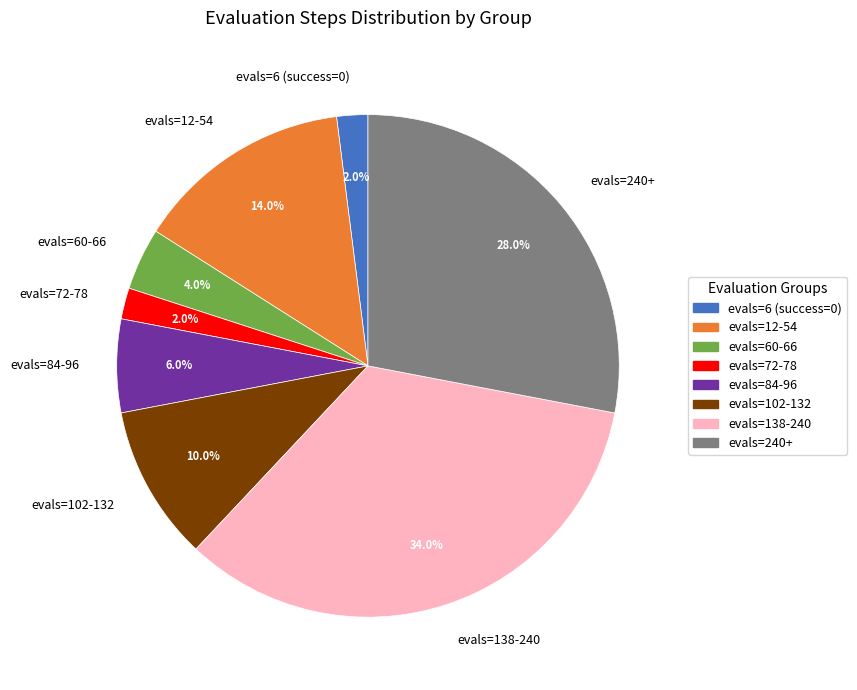

Which has a higher value, evals=6 (success=0) or evals=138-240?

evals=138-240